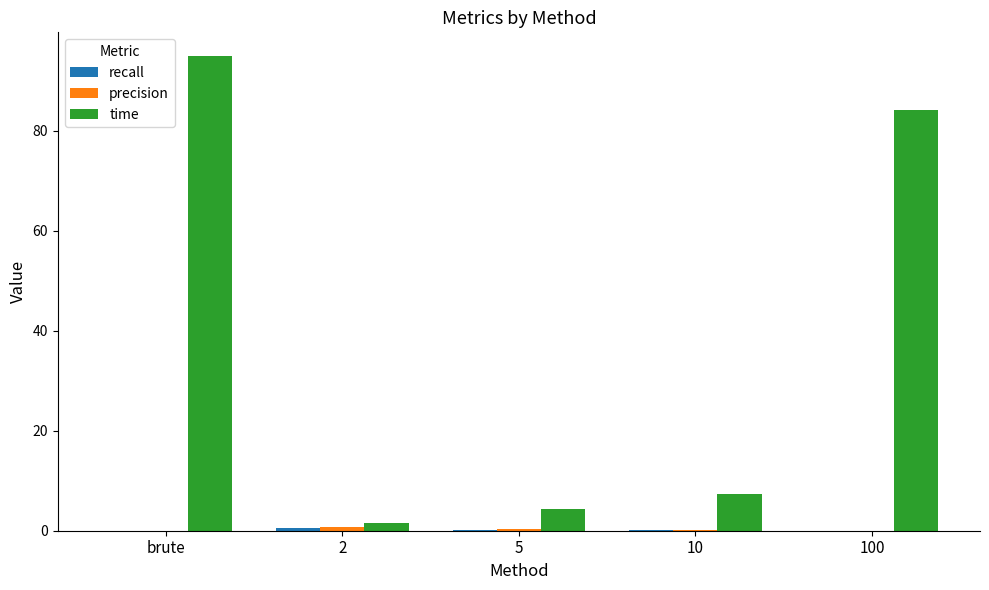

What is the maximum value for time?

94.9